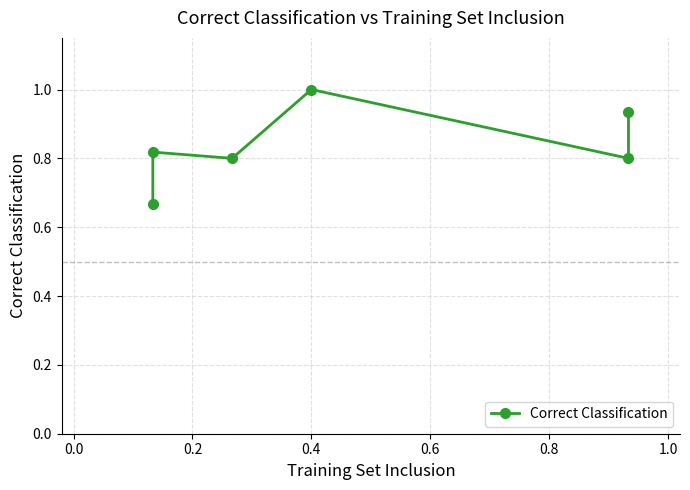

What is the label of the 3rd point from the left?

0.2